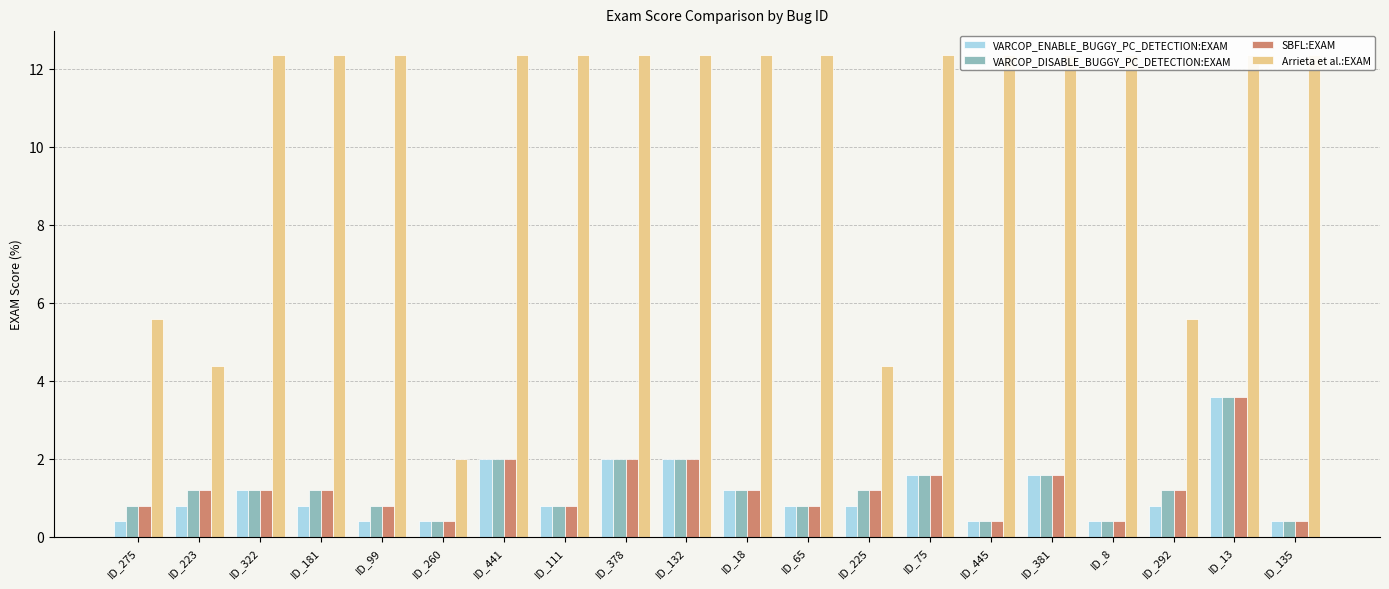

At which category is the sum across all series the highest?

ID_13